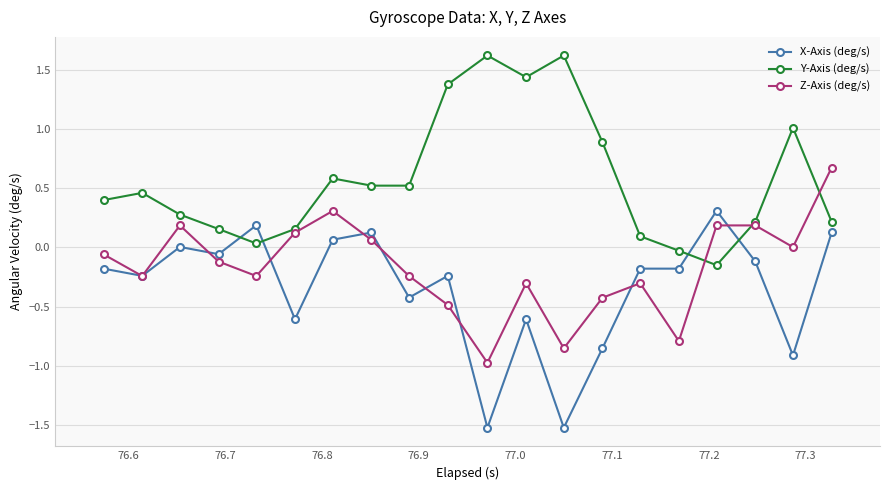

List the series in order of their overall mean, highest first.

Y-Axis (deg/s), Z-Axis (deg/s), X-Axis (deg/s)